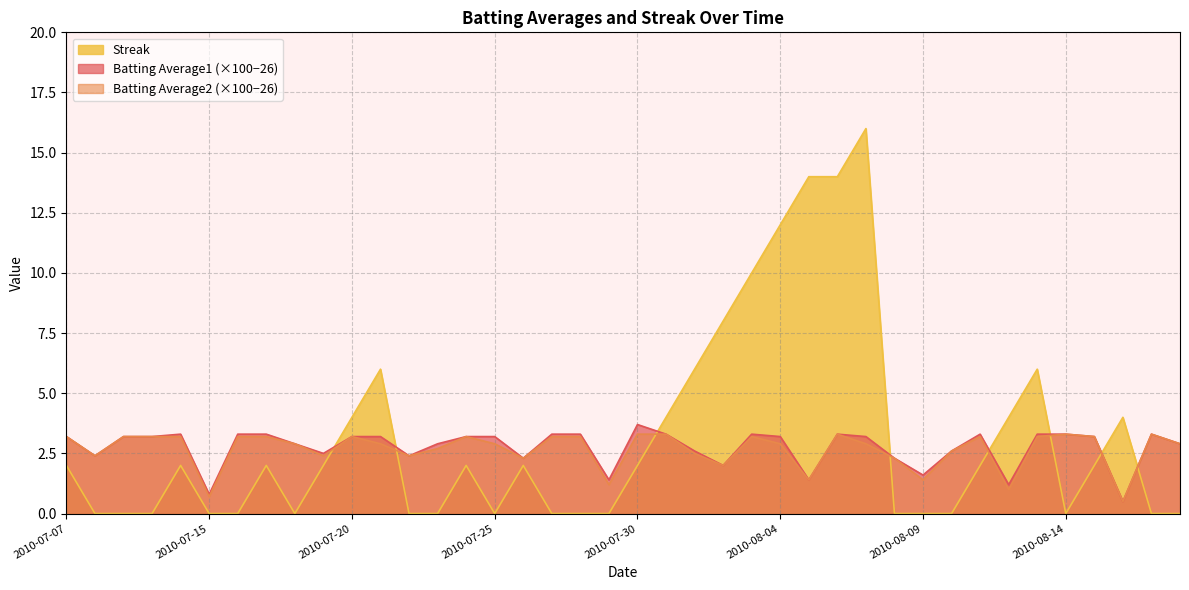

At which label does Batting Average2 reach its minimum?

2010-08-16